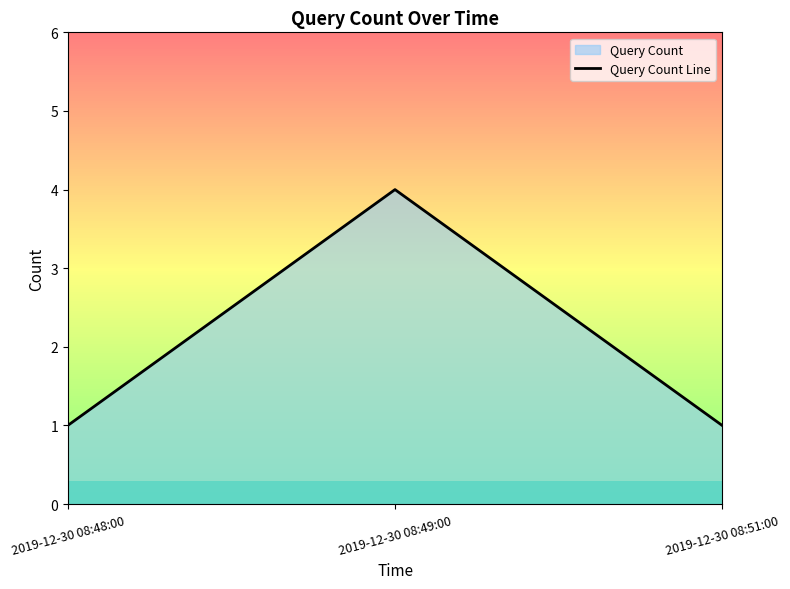

Approximately how many times larger is the value at 2019-12-30 08:48:00 compared to 2019-12-30 08:49:00?

0.2